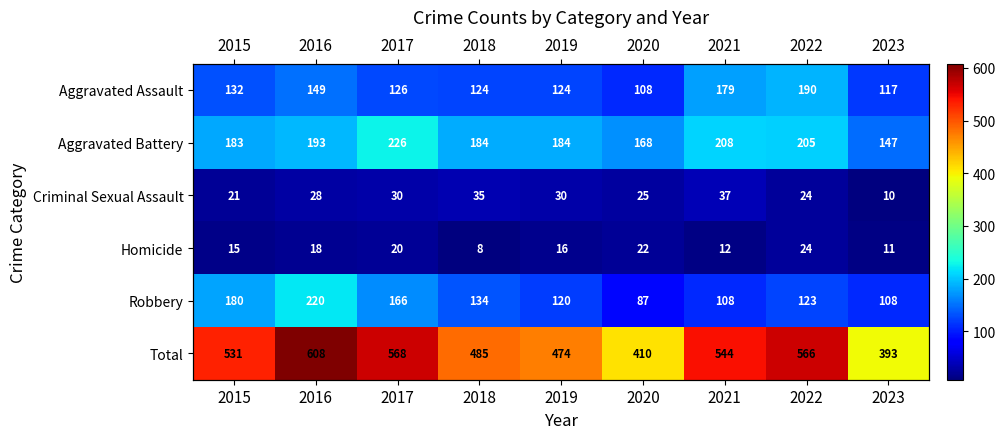

What is the sum of the Criminal Sexual Assault values at 2021 and 2022?

61